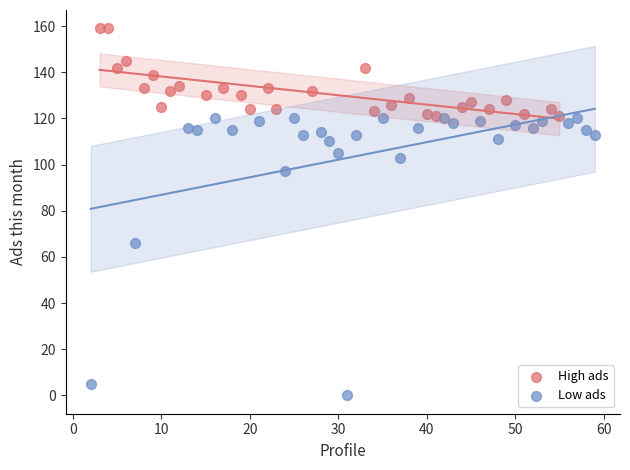

Which series reaches the minimum Y coordinate?

Low ads